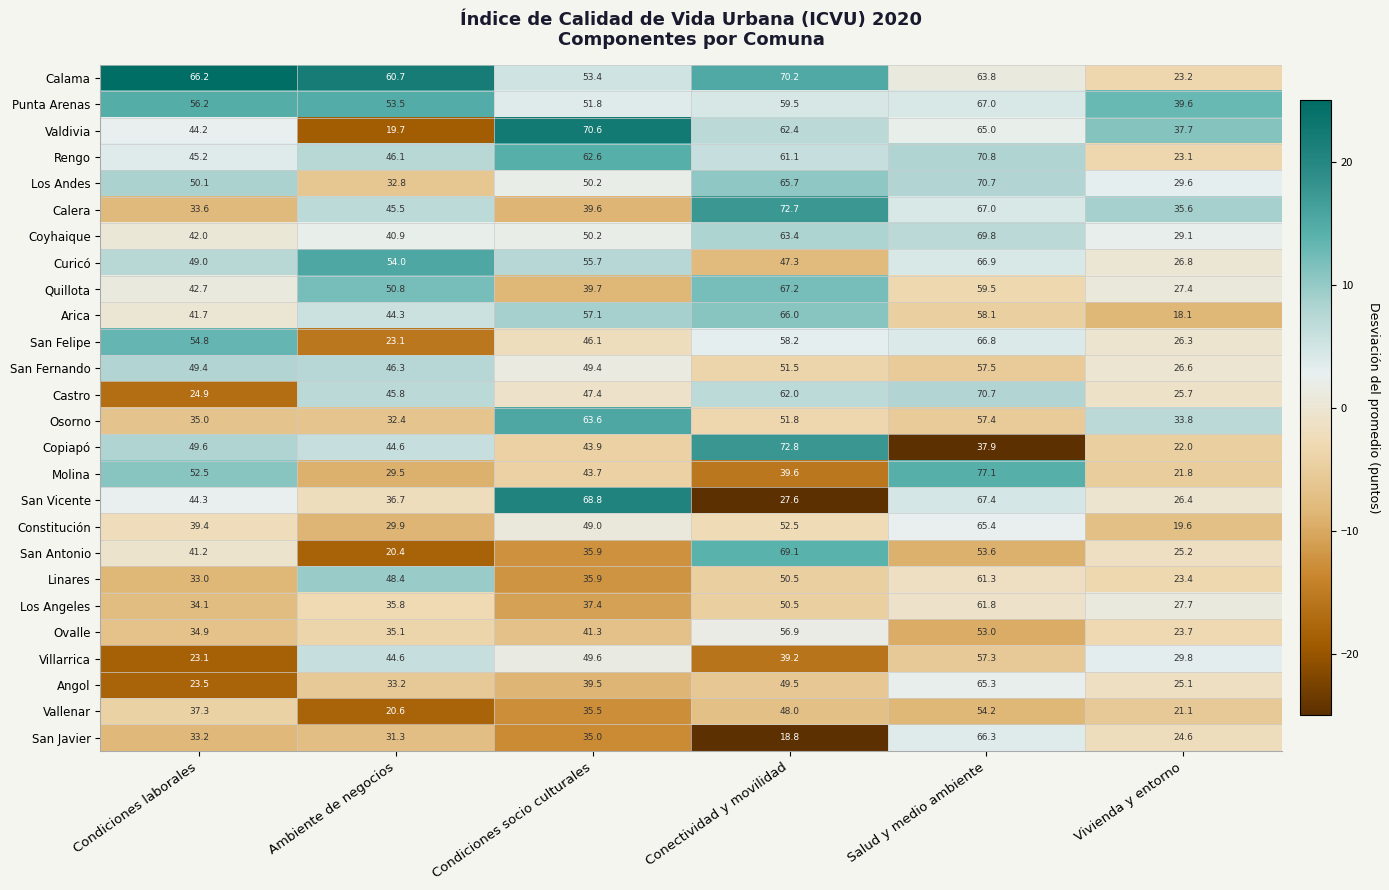

The Arica series shows 18.1 at Vivienda y entorno. True or false?

True